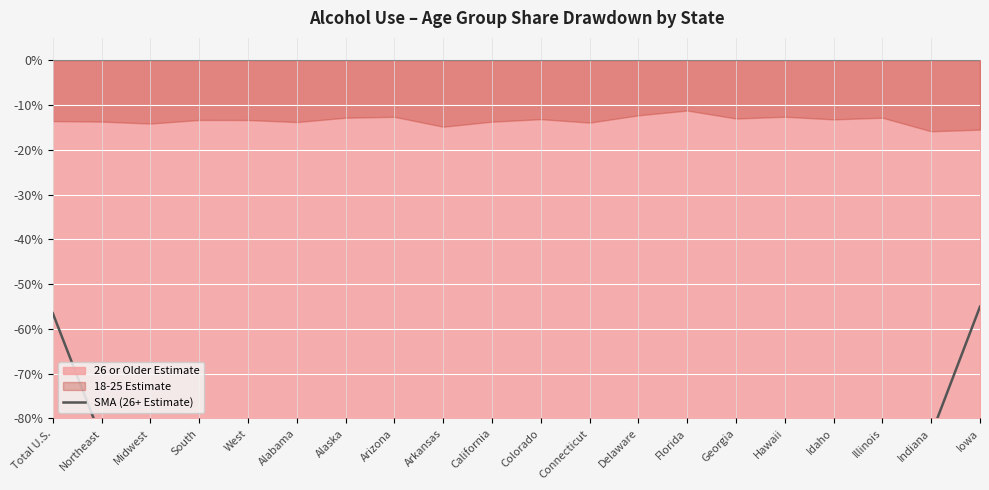

How many points are lower than both their immediate neighbors (excluding endpoints)?

3